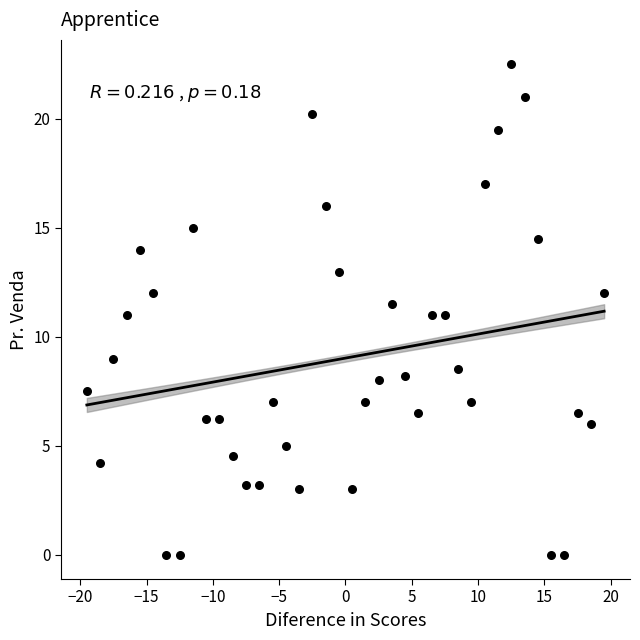

What is the range of Y values (max minus min)?

22.5